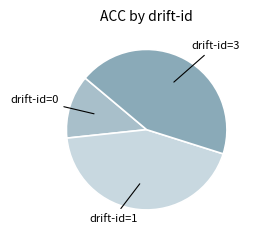

Is there any slice that represents more than half of the pie?

No